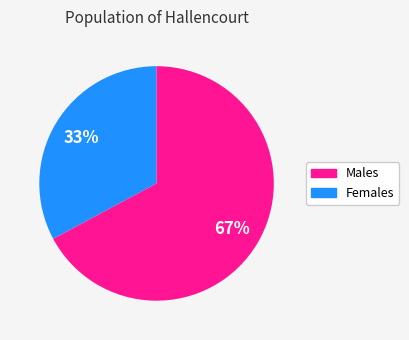

Does any single category account for the majority?

Yes